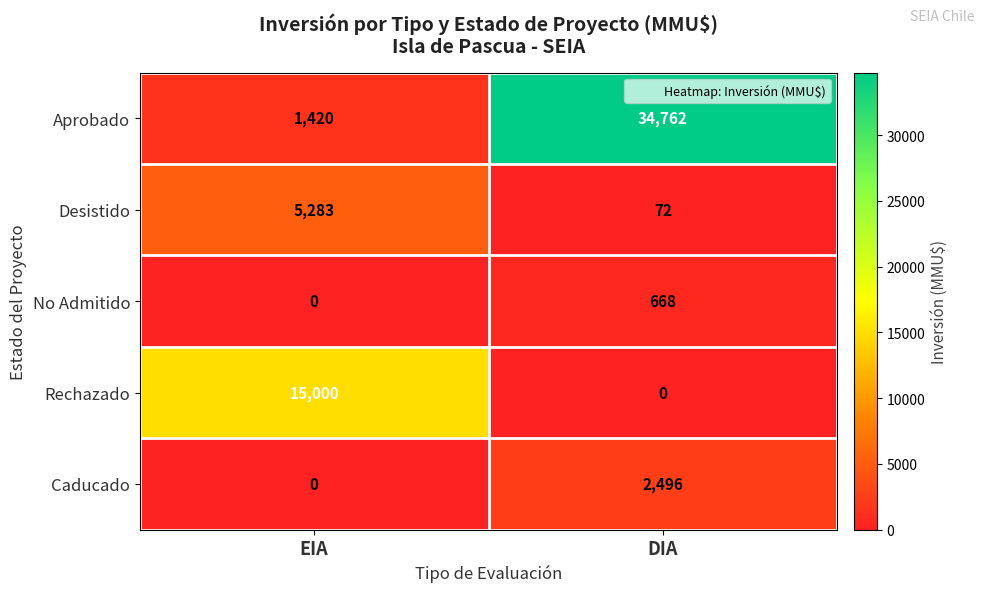

Which category has the highest value across all series?

DIA